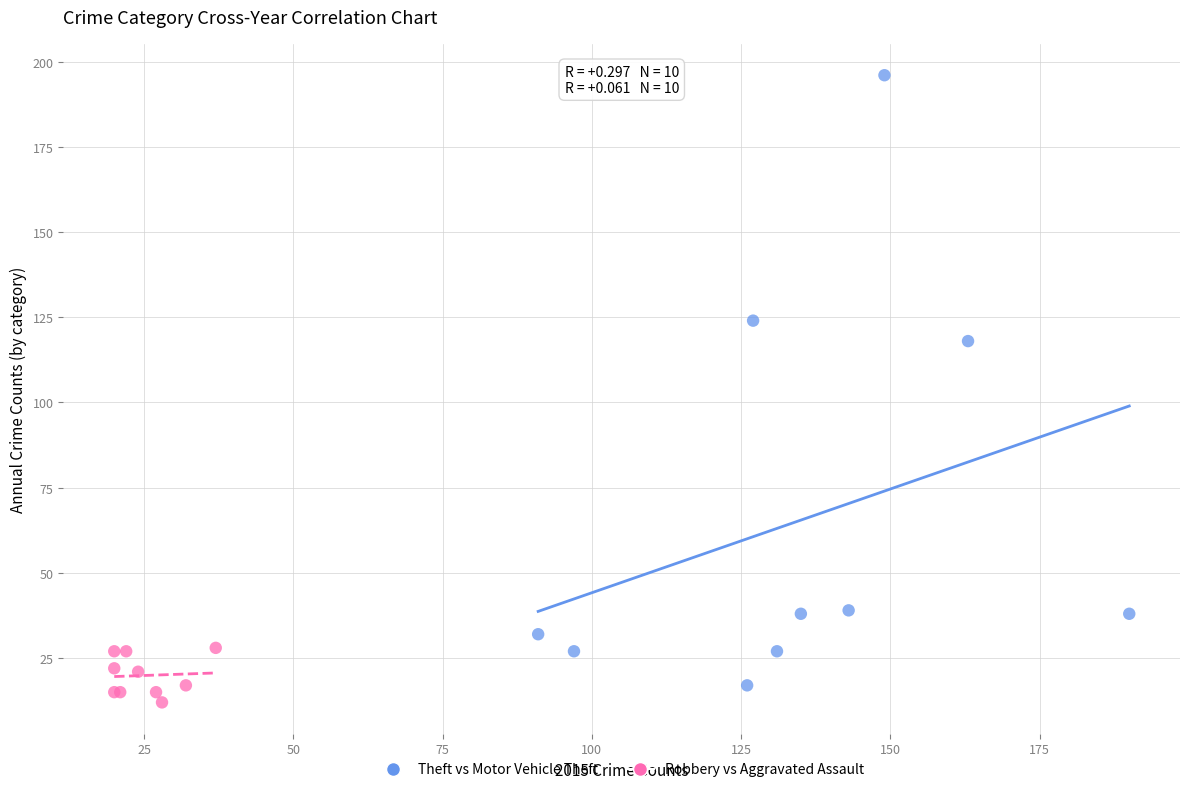

Which series contains the highest Y value?

Theft vs Motor Vehicle Theft